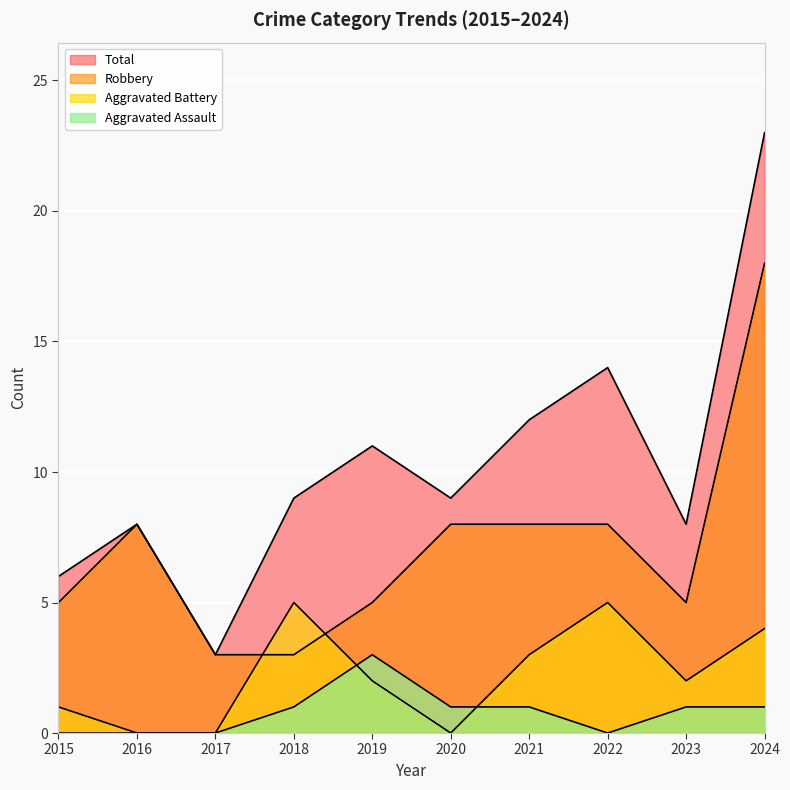

Is it true that Total equals 17 at 2019?

False